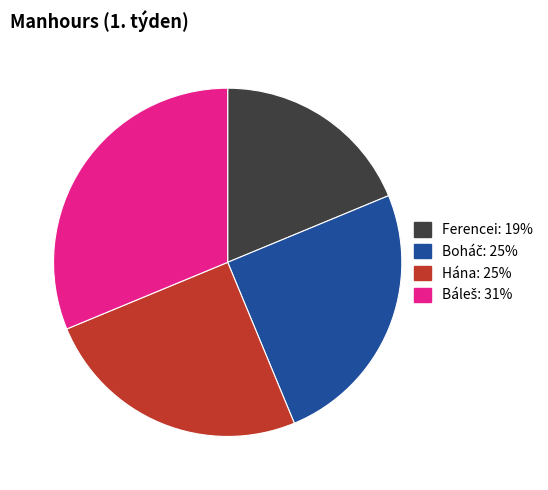

Count the number of slices in the pie.

4